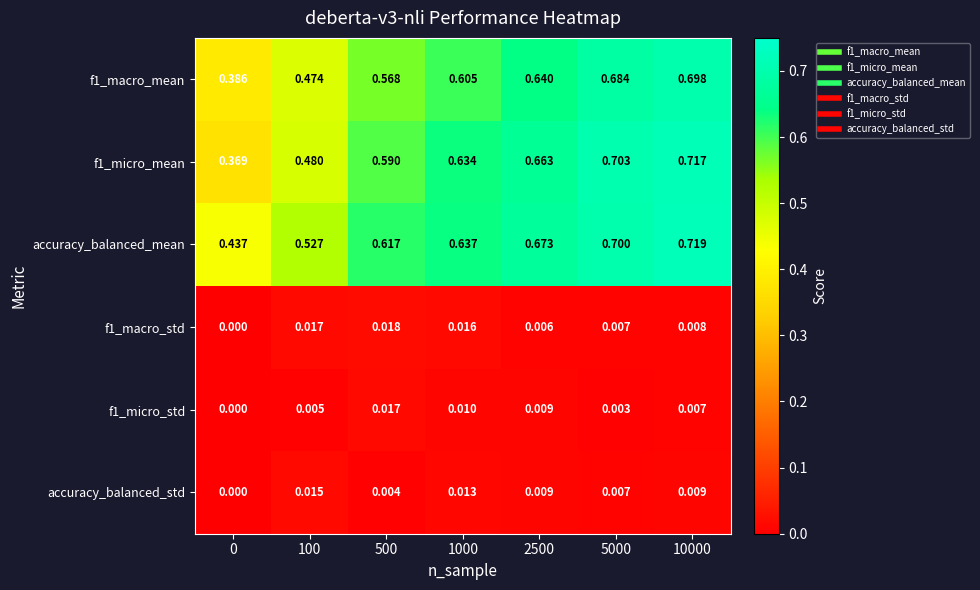

Which series has the largest total across all categories?

accuracy_balanced_mean